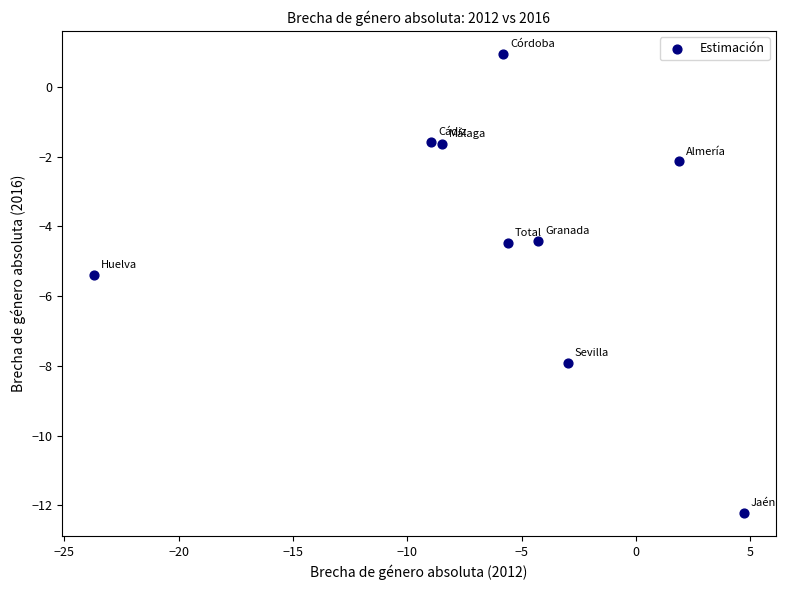

What is the range of X values (max minus min)?

28.4